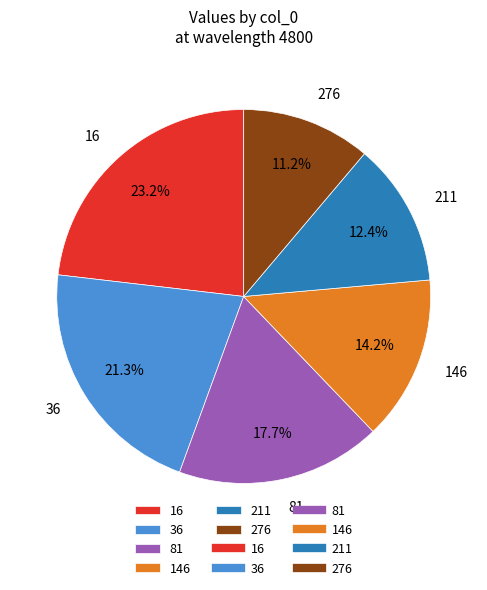

Is there any slice that represents more than half of the pie?

No